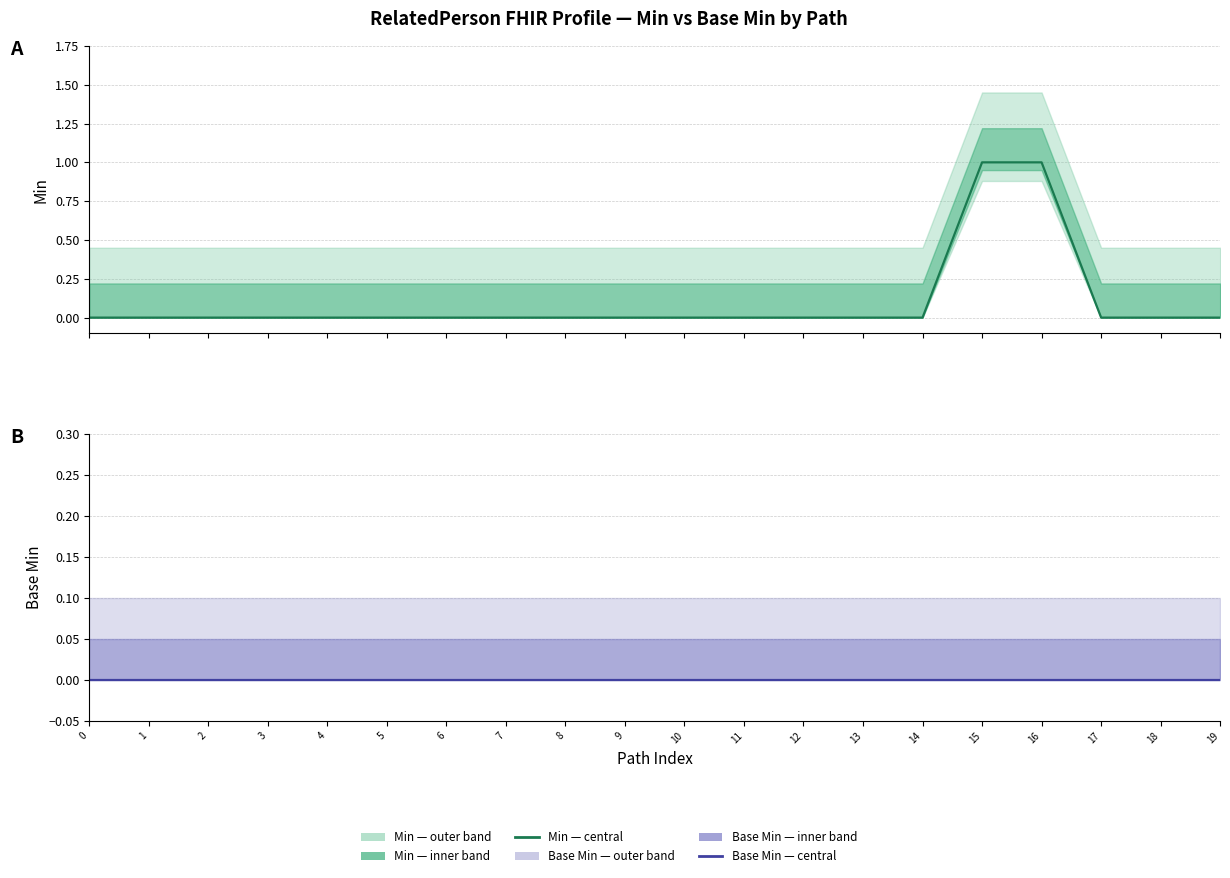

True or false: Base Min (central) and Min (central) intersect in this chart.

False